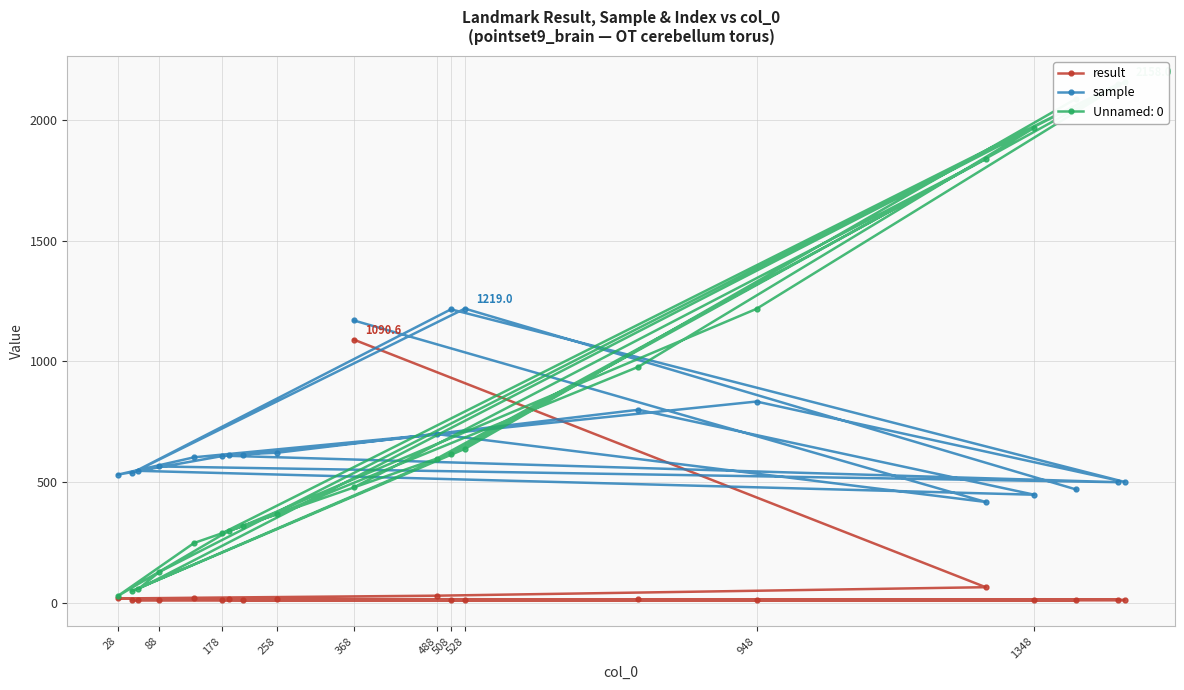

Is it true that sample equals 192.0 at 178?

False